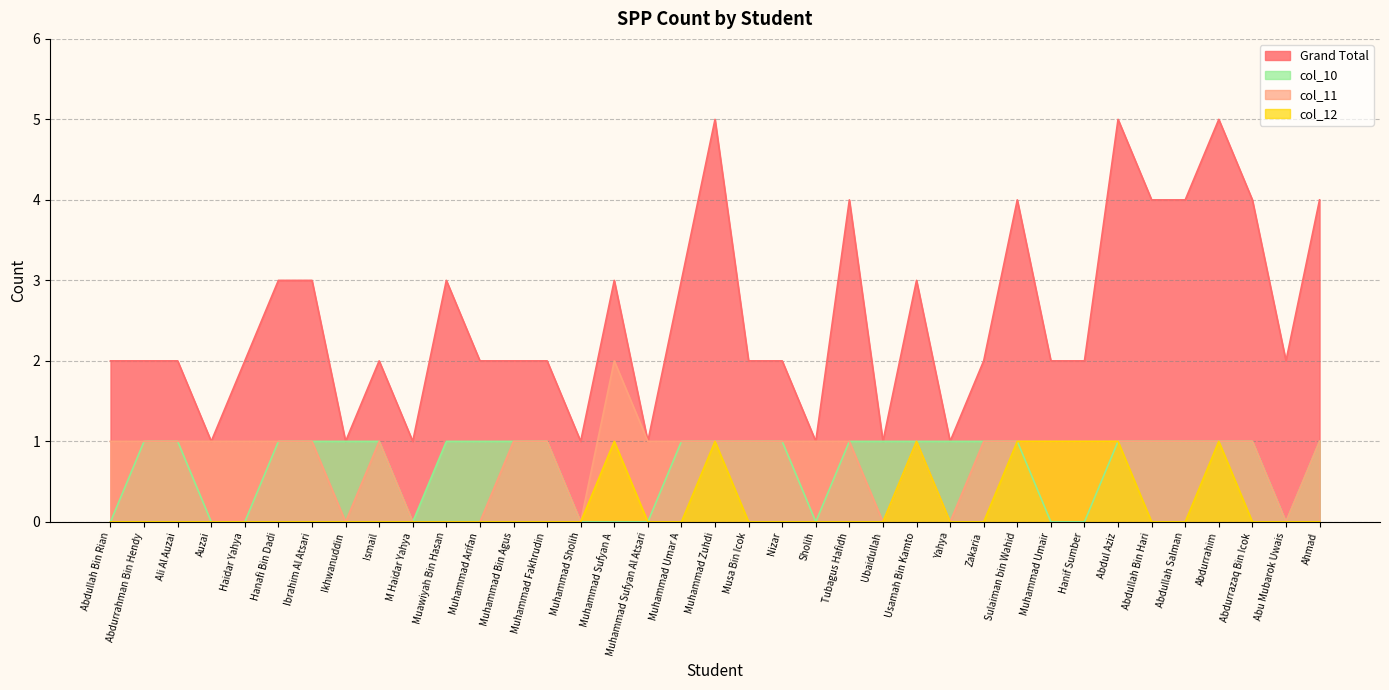

The col_12 series shows 0 at Abdurrahman Bin Hendy. True or false?

True